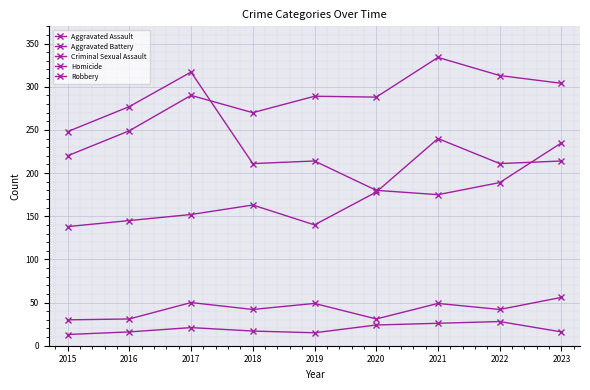

True or false: Homicide and Aggravated Assault cross at least once.

False